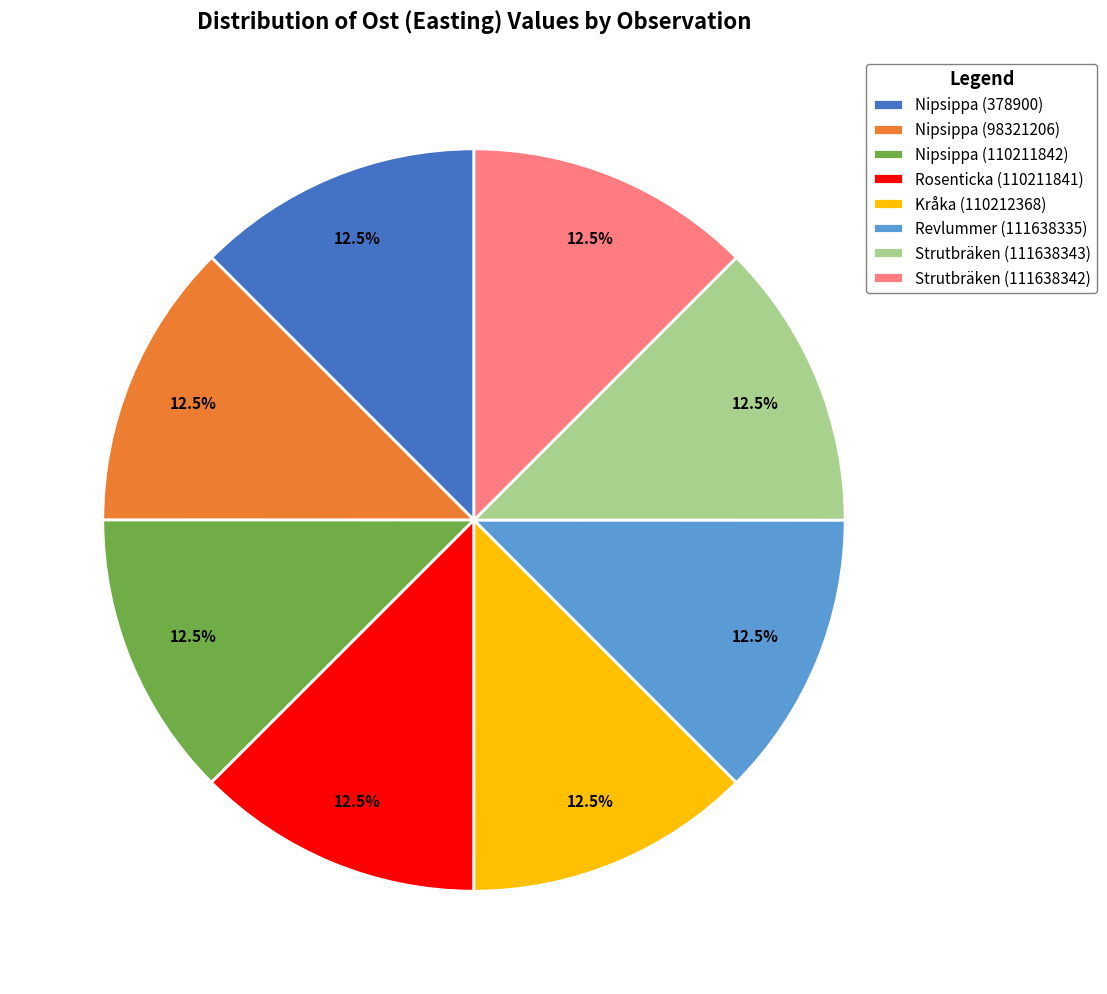

What portion of the pie excludes Nipsippa (378900)?

87.5%